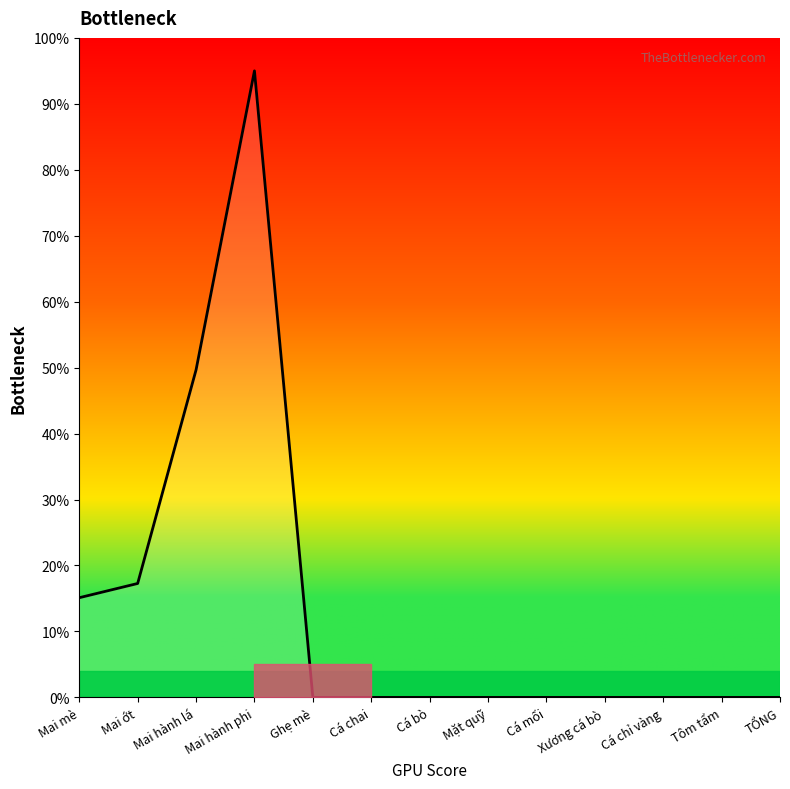

What is the change in value from Mai ớt to Tôm tẩm?

-17.3